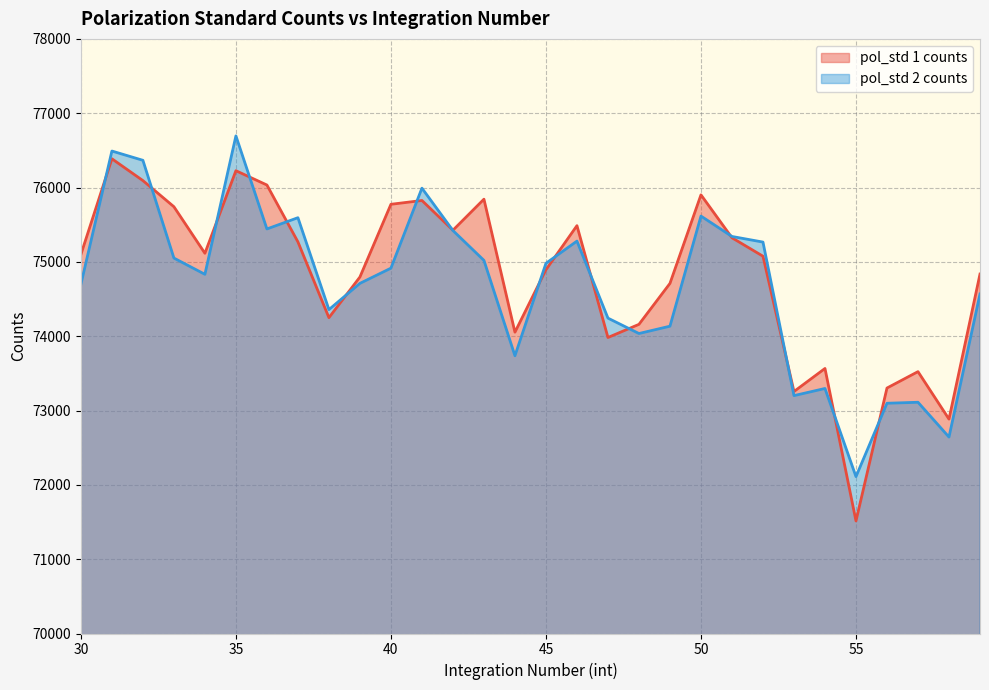

Which series has the widest spread of values?

pol_std 1 counts